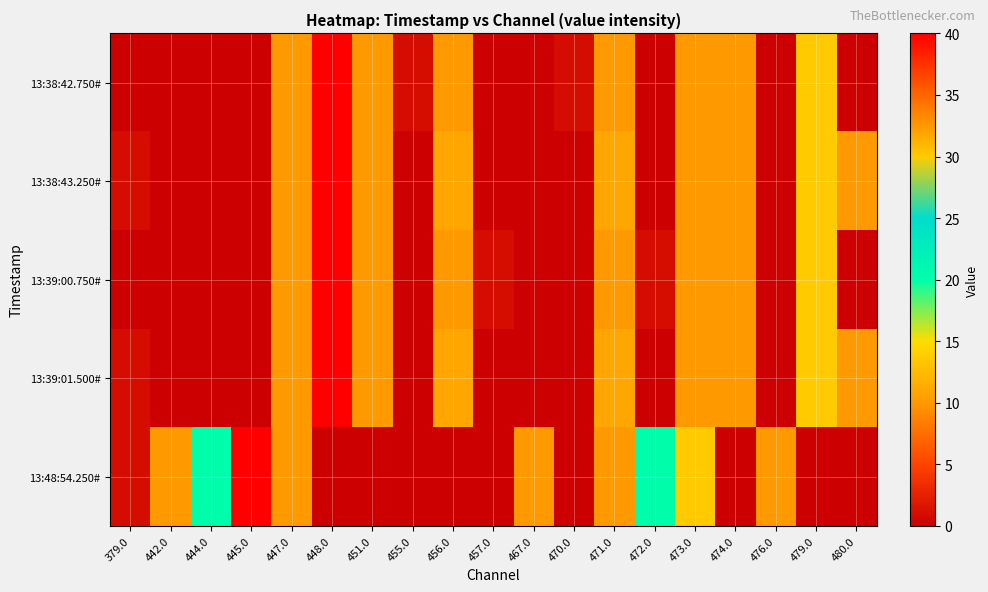

Reading left to right, extract all data points from this chart.

13:38:42.750#: 379.0=0	442.0=0	444.0=0	445.0=0	447.0=10	448.0=40	451.0=10	455.0=1	456.0=10	457.0=0	467.0=0	470.0=1	471.0=10	472.0=0	473.0=10	474.0=10	476.0=0	479.0=30	480.0=0
13:38:43.250#: 379.0=1	442.0=0	444.0=0	445.0=0	447.0=10	448.0=40	451.0=10	455.0=0	456.0=11	457.0=0	467.0=0	470.0=0	471.0=11	472.0=0	473.0=10	474.0=10	476.0=0	479.0=30	480.0=10
13:39:00.750#: 379.0=0	442.0=0	444.0=0	445.0=0	447.0=10	448.0=40	451.0=10	455.0=0	456.0=10	457.0=1	467.0=0	470.0=0	471.0=10	472.0=1	473.0=10	474.0=10	476.0=0	479.0=30	480.0=0
13:39:01.500#: 379.0=1	442.0=0	444.0=0	445.0=0	447.0=10	448.0=40	451.0=10	455.0=0	456.0=11	457.0=0	467.0=0	470.0=0	471.0=11	472.0=0	473.0=10	474.0=10	476.0=0	479.0=30	480.0=10
13:48:54.250#: 379.0=1	442.0=10	444.0=20	445.0=40	447.0=10	448.0=0	451.0=0	455.0=0	456.0=0	457.0=0	467.0=10	470.0=0	471.0=10	472.0=20	473.0=30	474.0=0	476.0=10	479.0=0	480.0=0